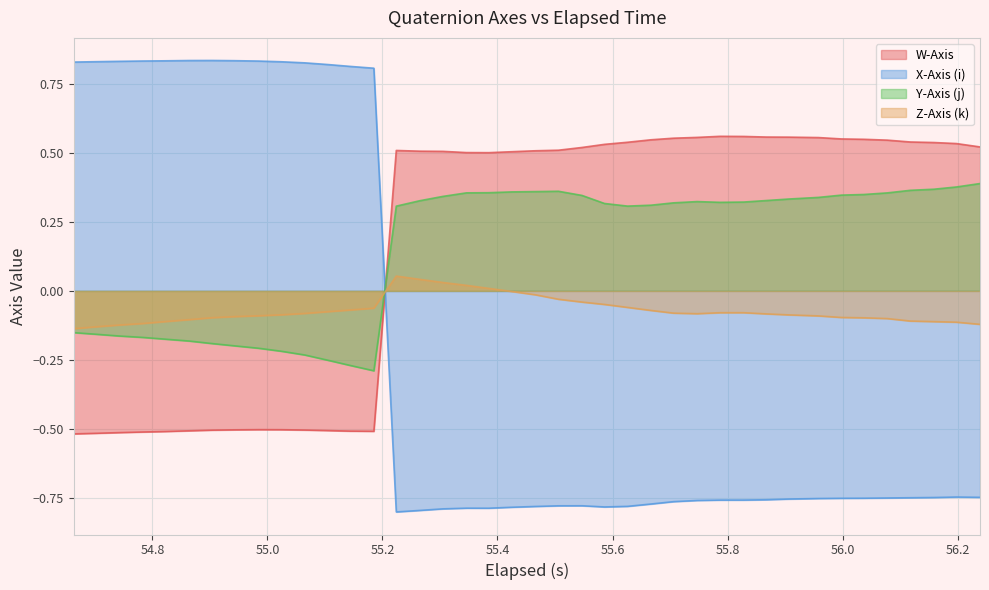

Rank the series by their maximum value, from highest to lowest.

X-Axis (i), W-Axis, Y-Axis (j), Z-Axis (k)